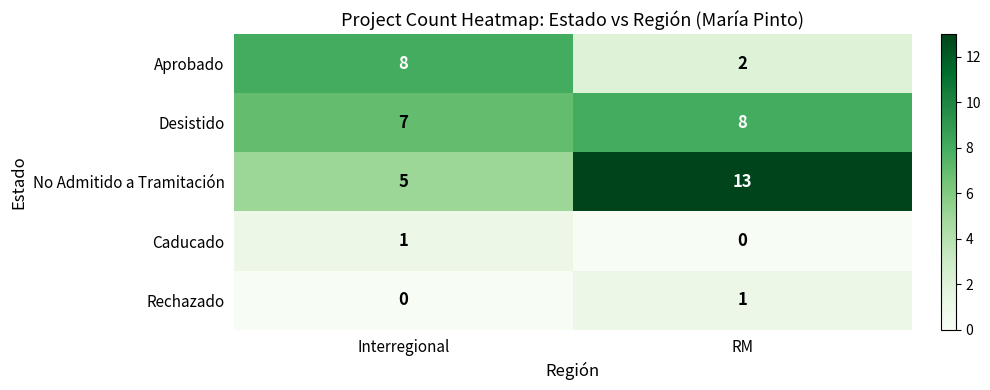

Which series has the widest spread of values?

No Admitido a Tramitación